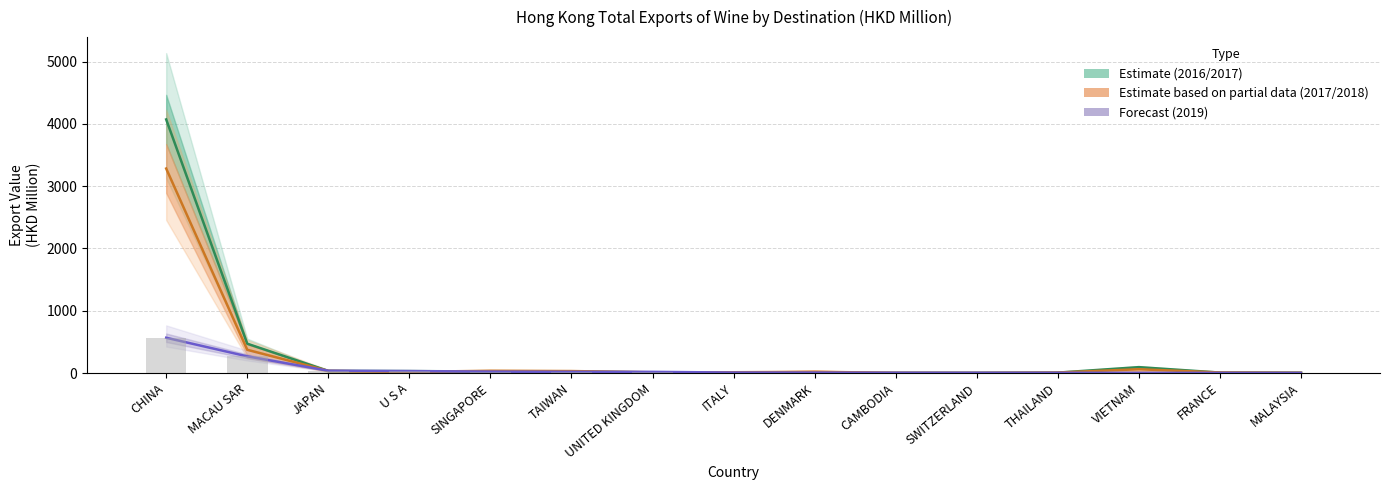

What is the label of the 10th bar from the left?

CAMBODIA